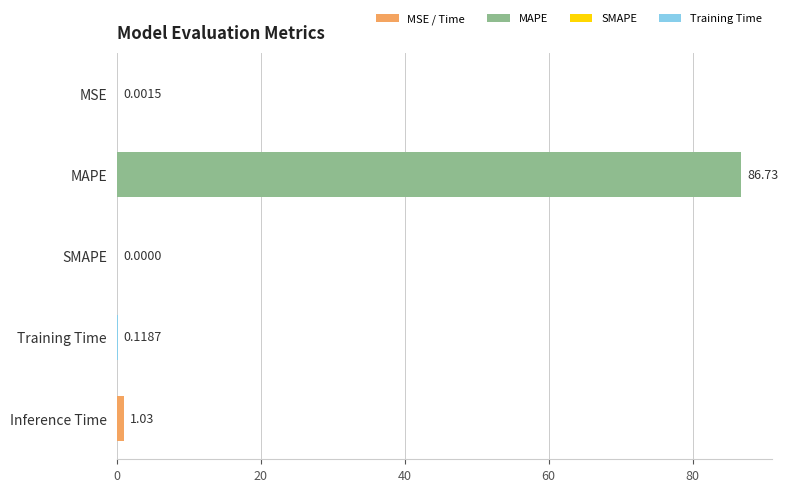

What is the change in value from MAPE to Training Time?

-86.6